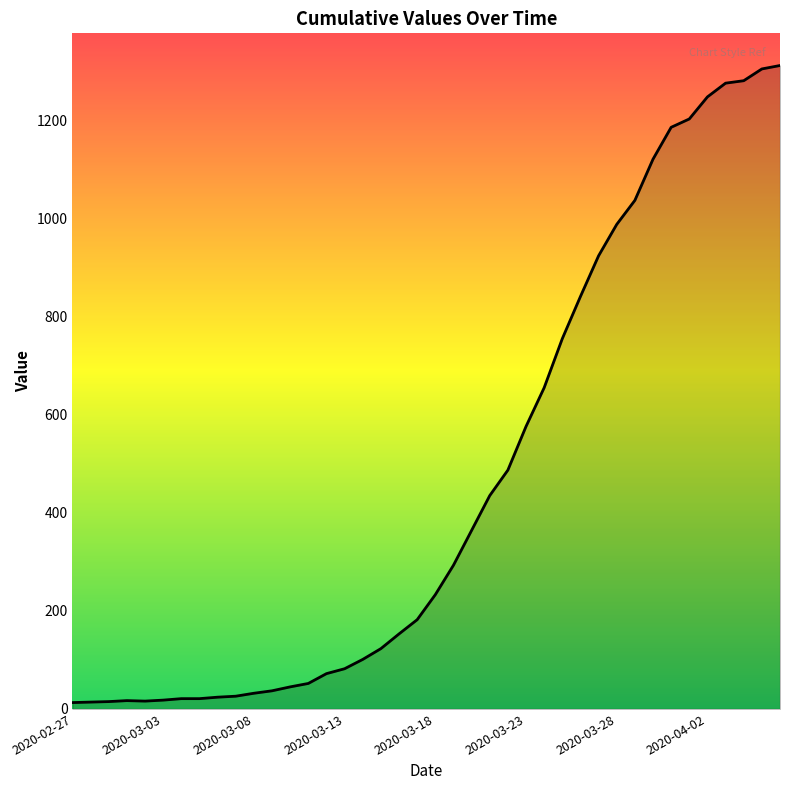

What is the difference between the maximum and minimum values?

1299